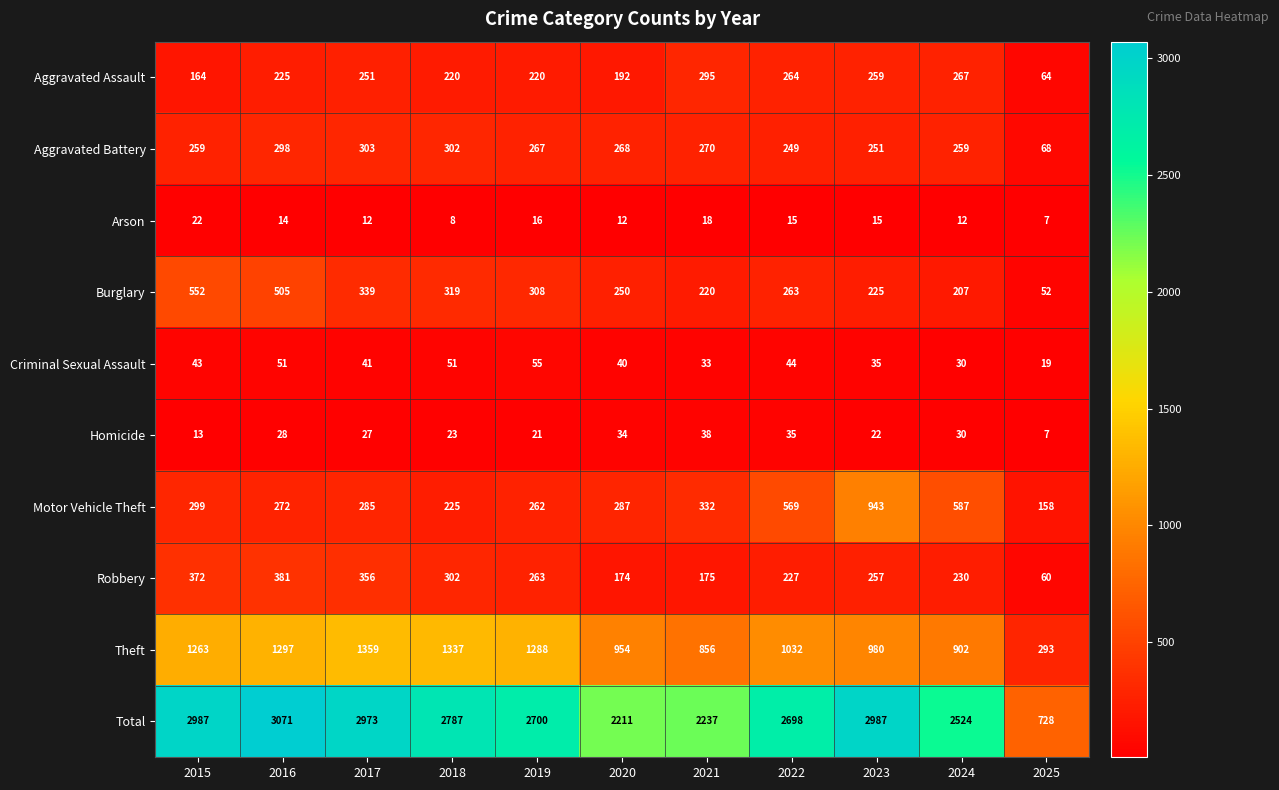

At which category is the sum across all series the highest?

2016